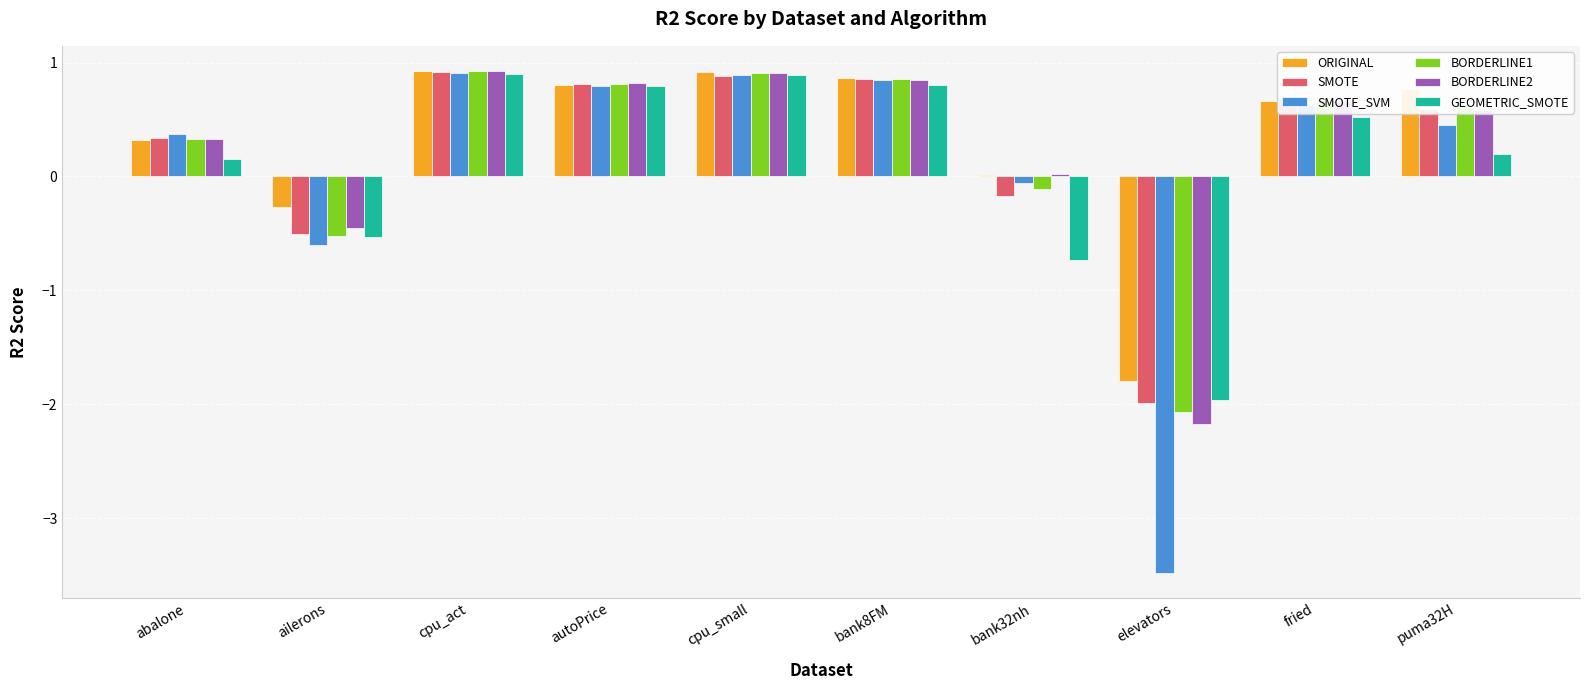

The value of GEOMETRIC_SMOTE at puma32H is 0.2. True or false?

True